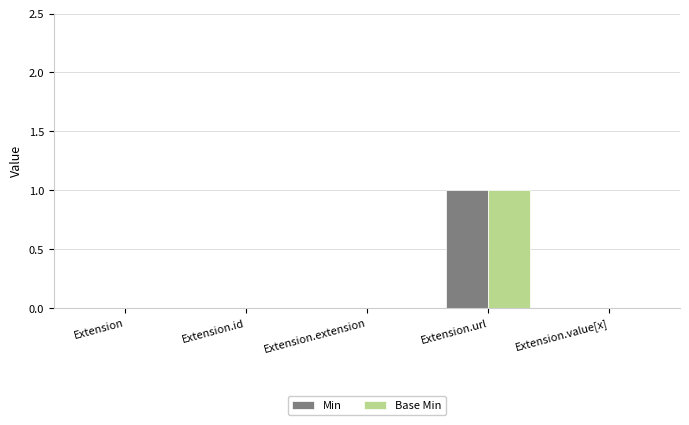

Reading left to right, extract all data points from this chart.

Min: 0	0	0	1	0
Base Min: 0	0	0	1	0